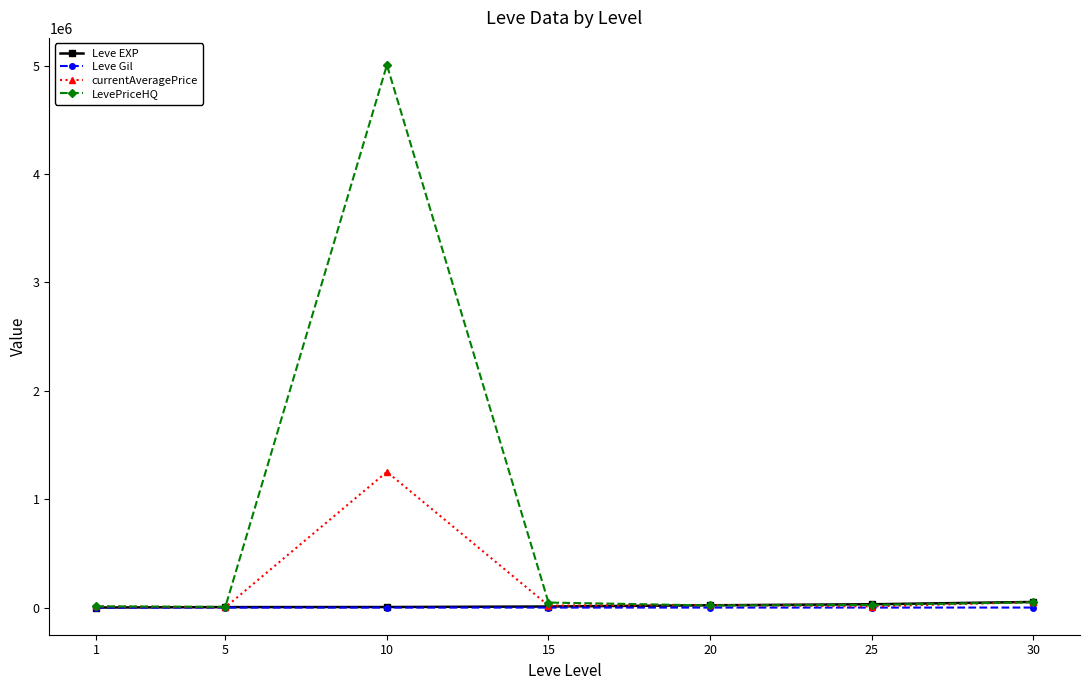

Which label corresponds to the largest value in the chart?

10